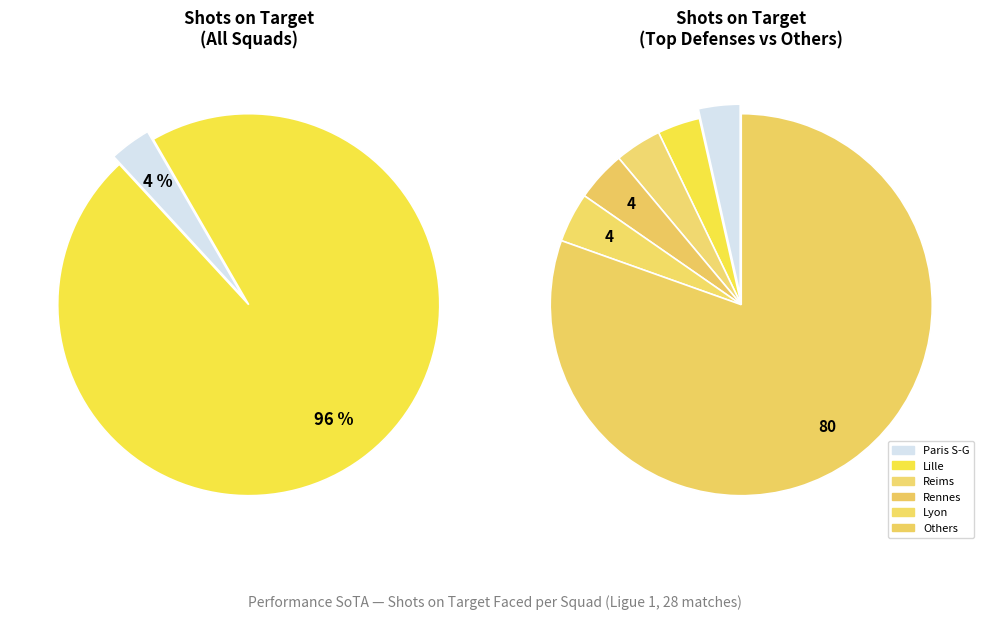

The Montpellier slice represents 16% of the pie. True or false?

False